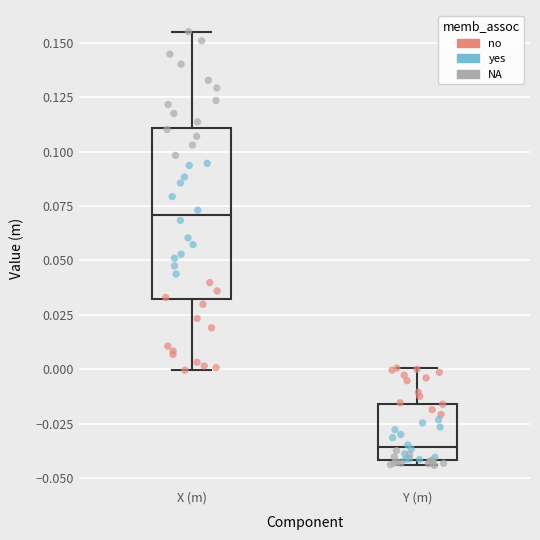

Reading left to right, read every box against the y-axis: the position of its median line, the range the box covers, and the ends of its whiskers. The values are not printed on the chart, so give them approximately, as read against the axis.

X (m): median 0.070, box 0.030 to 0.110, whiskers 0.000 to 0.155
Y (m): median -0.035, box -0.040 to -0.015, whiskers -0.045 to 0.000